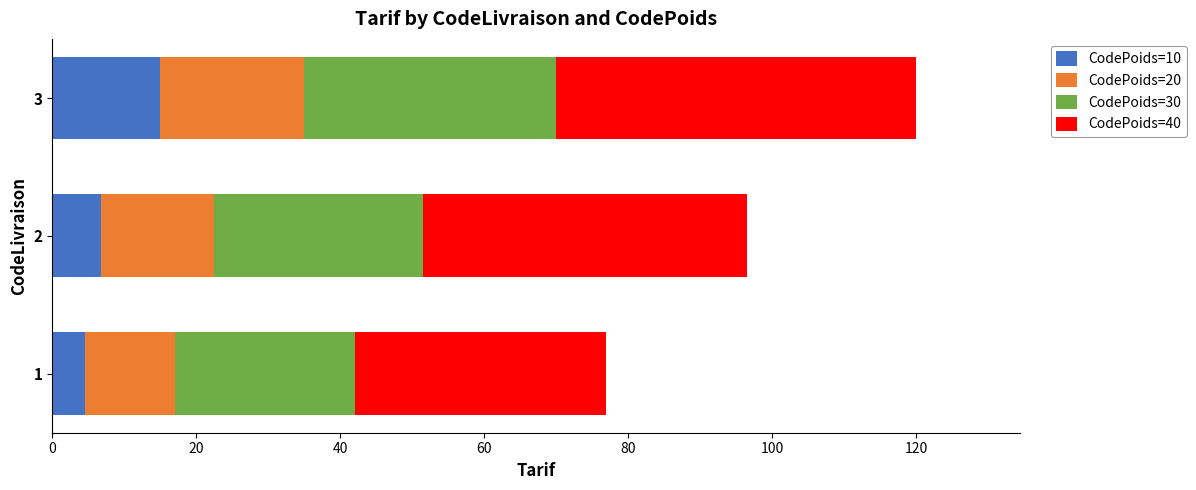

What is the total value across all series at 3?

120.0